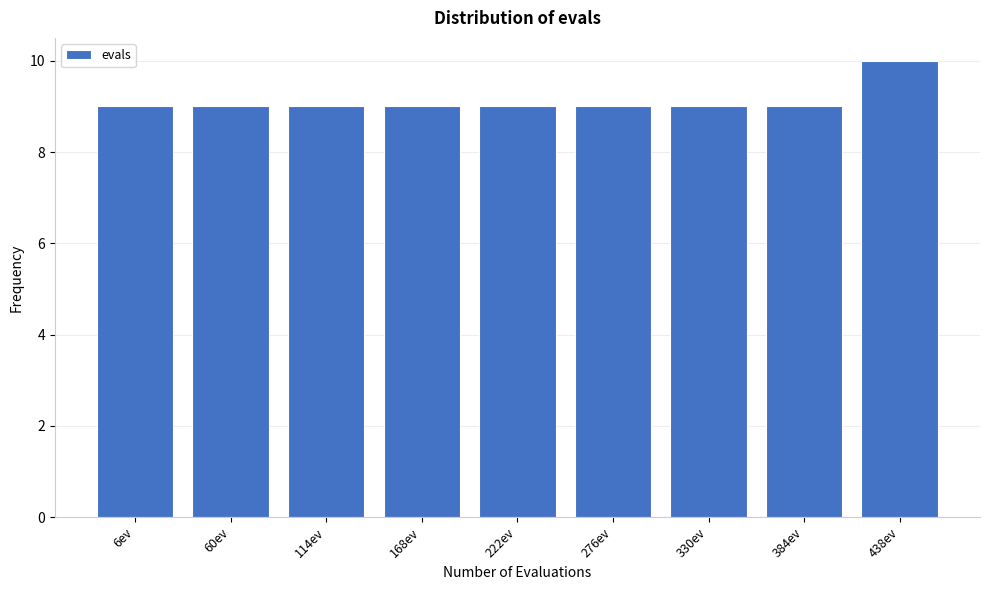

Reading left to right, list all the values displayed in this chart.

6ev=9	60ev=9	114ev=9	168ev=9	222ev=9	276ev=9	330ev=9	384ev=9	438ev=10